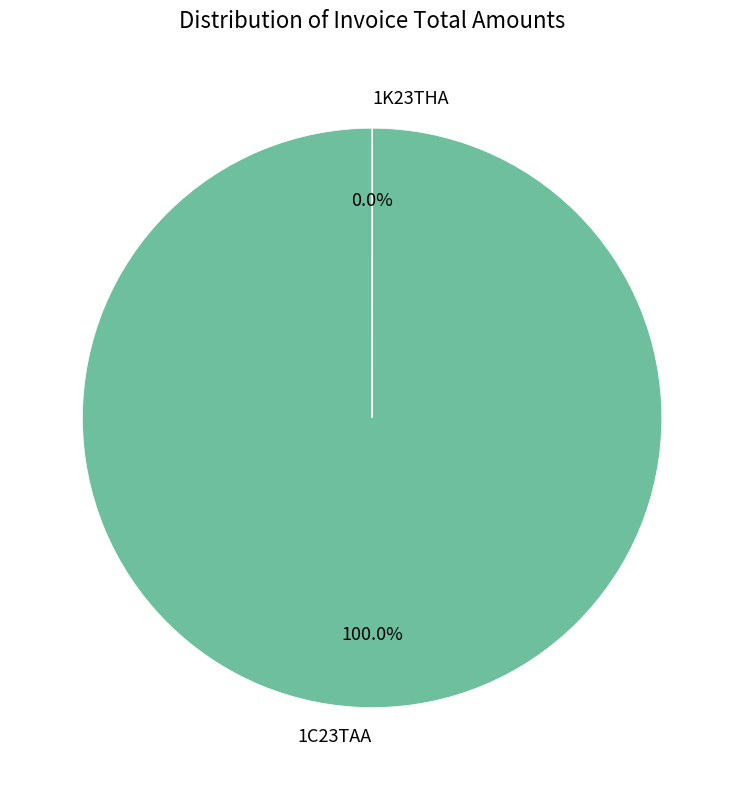

Which has a higher value, 1K23THA or 1C23TAA?

1C23TAA